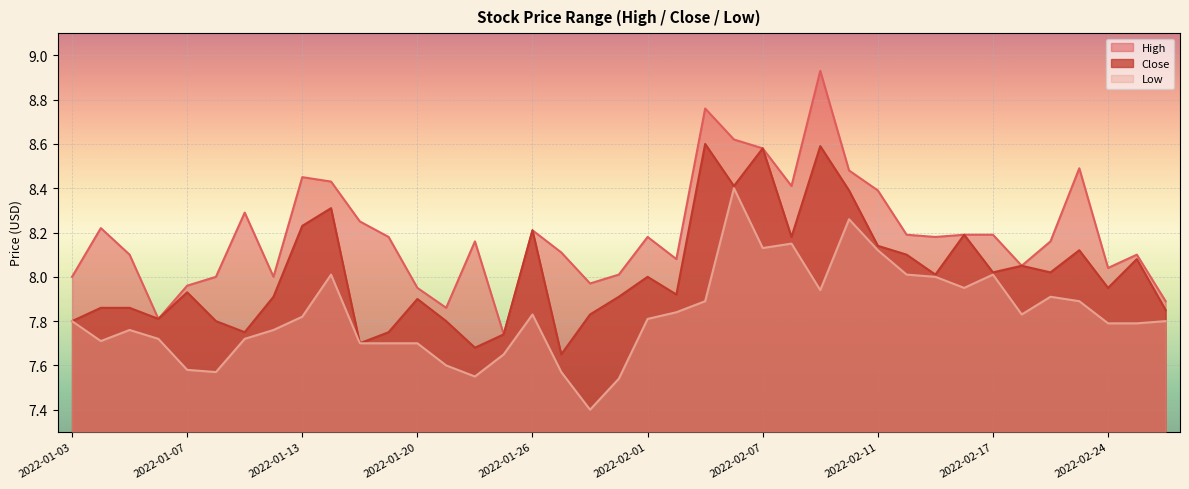

Reading left to right, transcribe all the data shown in this chart.

High: 8.0	8.2	8.1	7.8	8.0	8.0	8.3	8.0	8.4	8.4	8.2	8.2	8.0	7.9	8.2	7.7	8.2	8.1	8.0	8.0	8.2	8.1	8.8	8.6	8.6	8.4	8.9	8.5	8.4	8.2	8.2	8.2	8.2	8.1	8.2	8.5	8.0	8.1	7.9
Close: 7.8	7.9	7.9	7.8	7.9	7.8	7.8	7.9	8.2	8.3	7.7	7.8	7.9	7.8	7.7	7.7	8.2	7.7	7.8	7.9	8.0	7.9	8.6	8.4	8.6	8.2	8.6	8.4	8.1	8.1	8.0	8.2	8.0	8.1	8.0	8.1	8.0	8.1	7.8
Low: 7.8	7.7	7.8	7.7	7.6	7.6	7.7	7.8	7.8	8.0	7.7	7.7	7.7	7.6	7.5	7.7	7.8	7.6	7.4	7.5	7.8	7.8	7.9	8.4	8.1	8.2	7.9	8.3	8.1	8.0	8.0	8.0	8.0	7.8	7.9	7.9	7.8	7.8	7.8